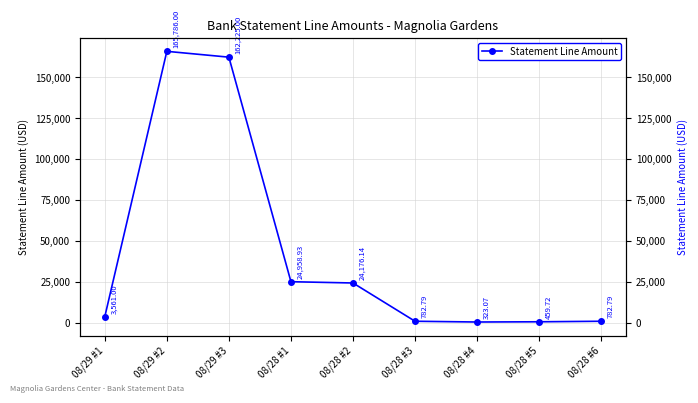

What is the minimum value shown in the chart?

323.1